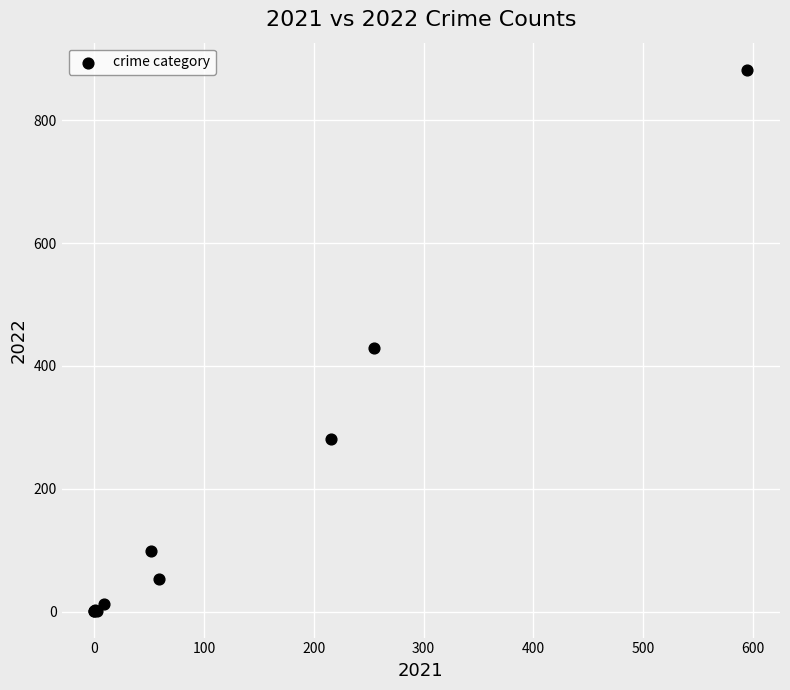

What Y value in the scatter plot is closest to 442?

430